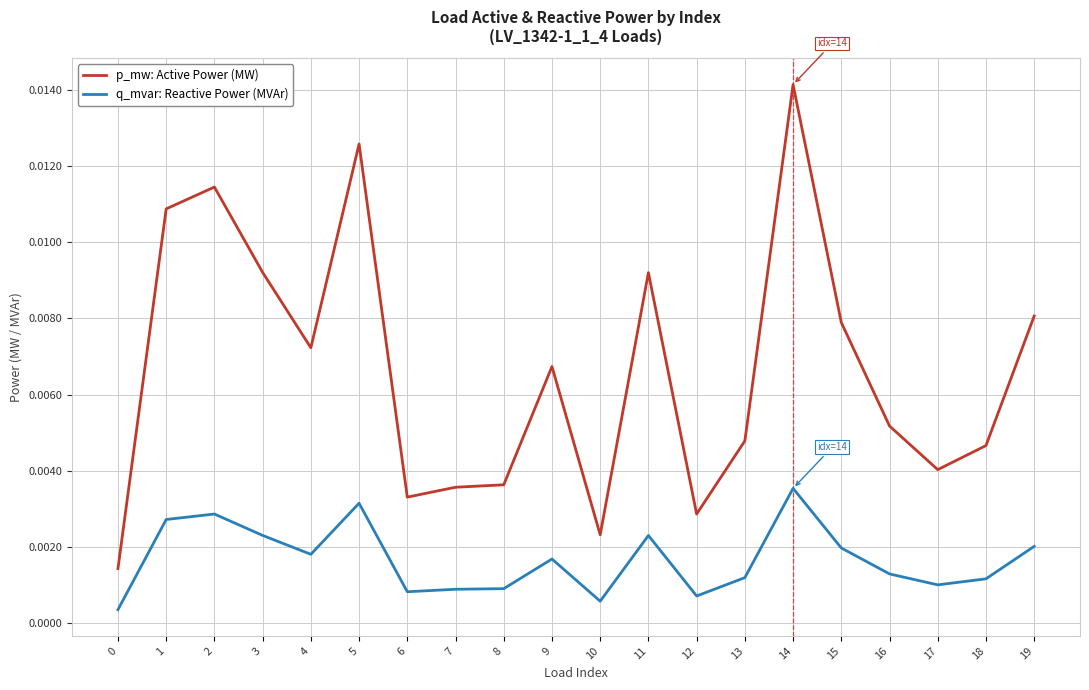

Is the value of q_mvar: Reactive Power (MVAr) at 6 greater than the value of p_mw: Active Power (MW) at 9?

No